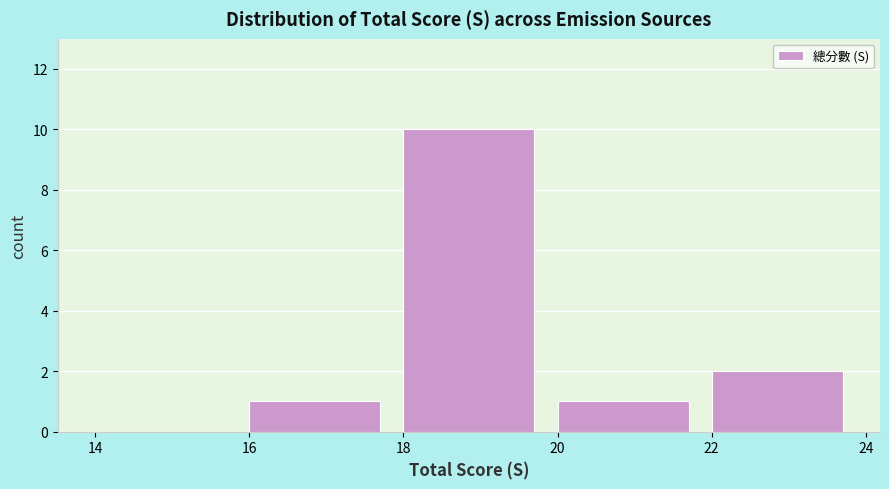

Reading left to right, transcribe this chart: for each bar, give the range it covers on the x-axis and its height. The values are not printed on the chart, so give them approximately, as read against the axis.

14 to 16: 0
16 to 18: 1
18 to 20: 10
20 to 22: 1
22 to 24: 2